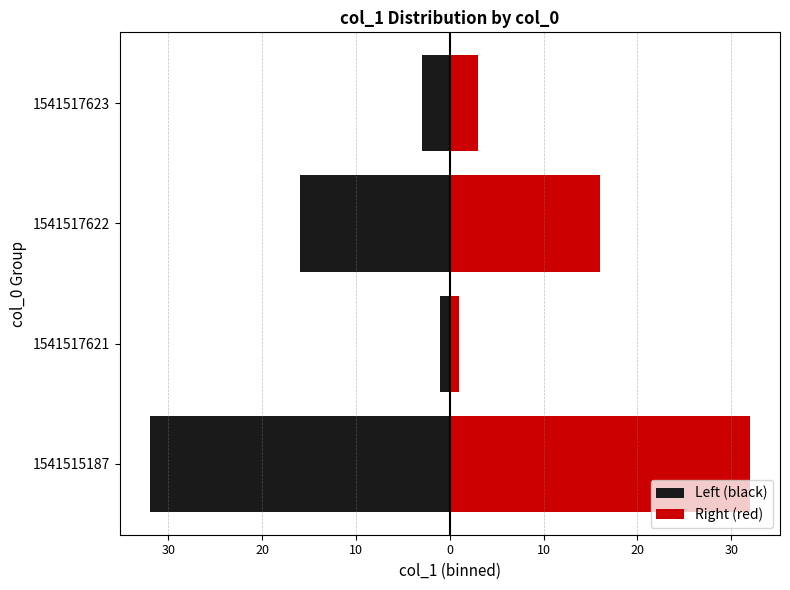

Are the bars horizontal?

Yes